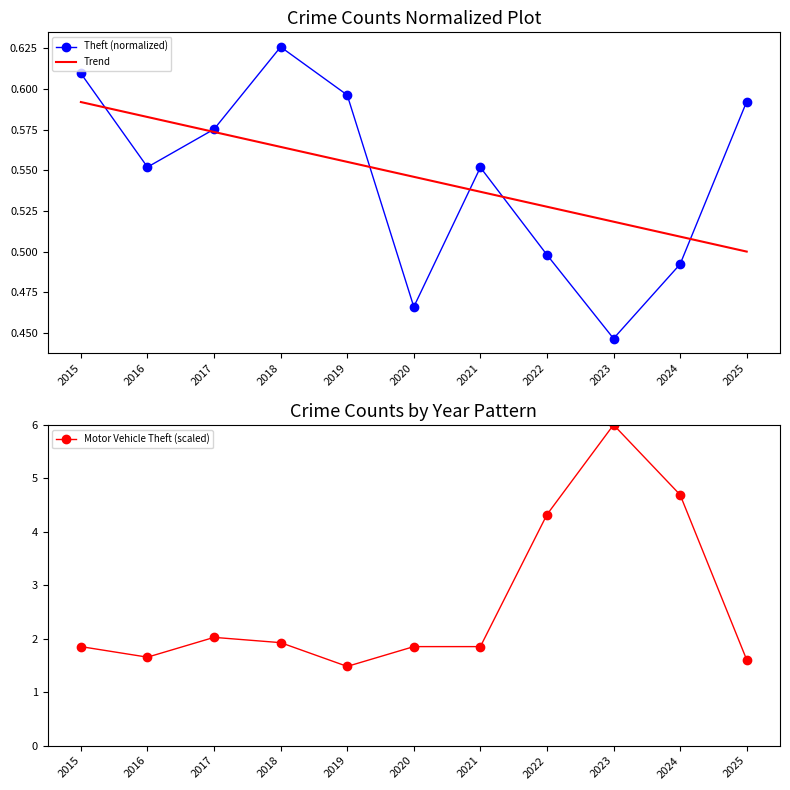

What is the approximate value of Trend at 2015?

0.6